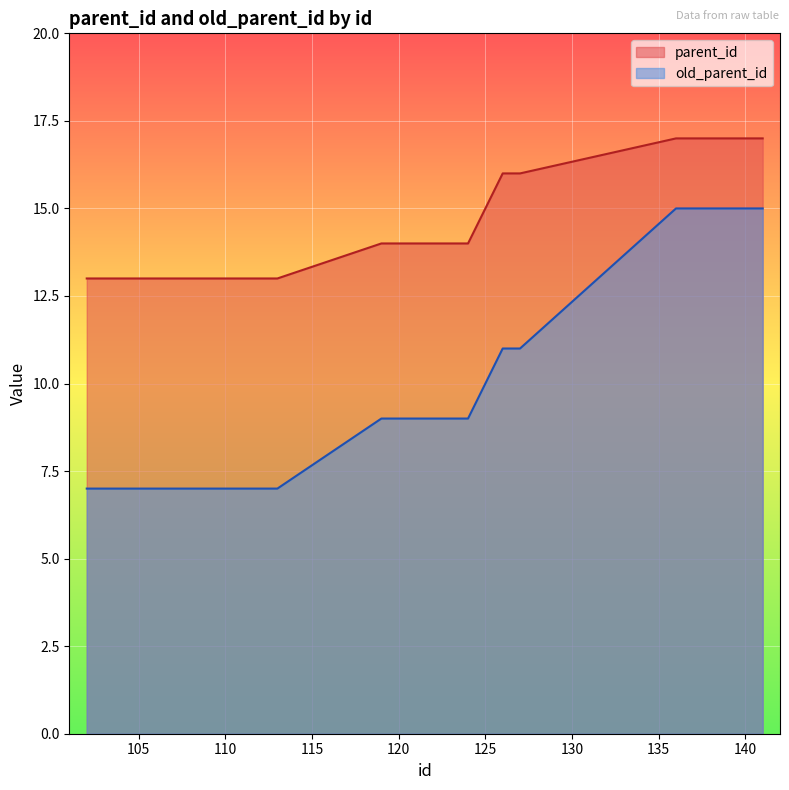

What value does the old_parent_id series have at 110?

7